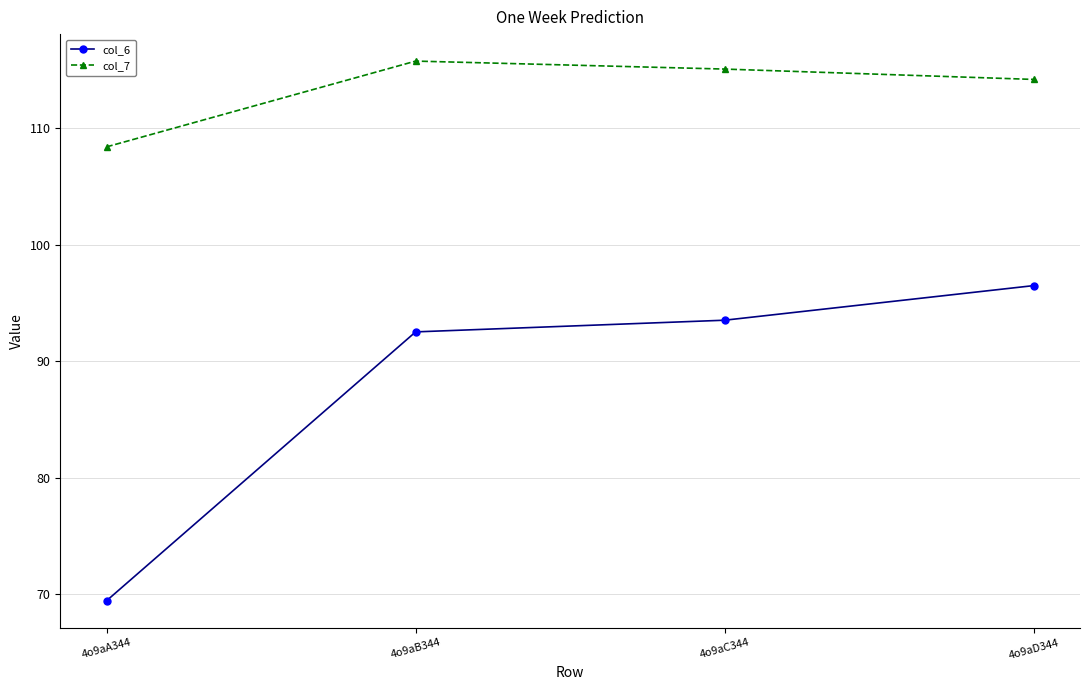

True or false: col_6 has more than 0 interior local peaks.

False